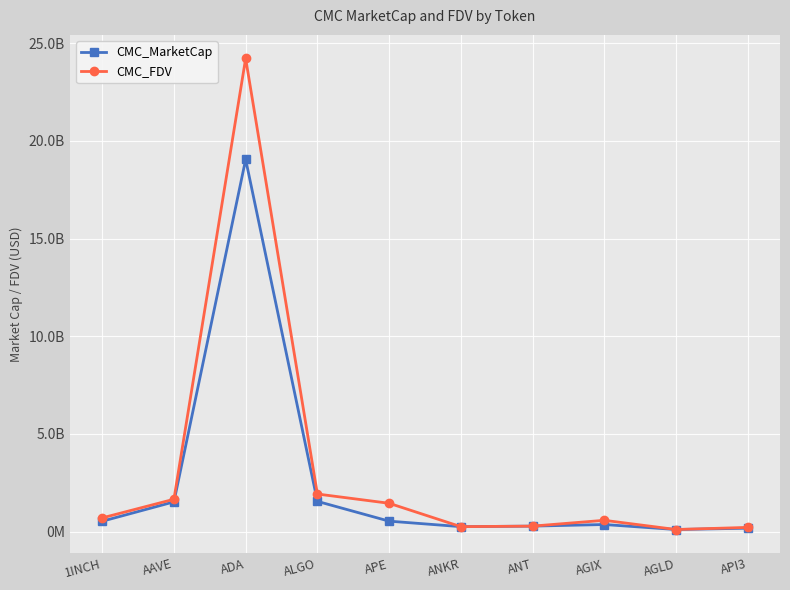

List the labels in order of CMC_MarketCap value, smallest first.

AGLD, API3, ANKR, ANT, AGIX, 1INCH, APE, AAVE, ALGO, ADA